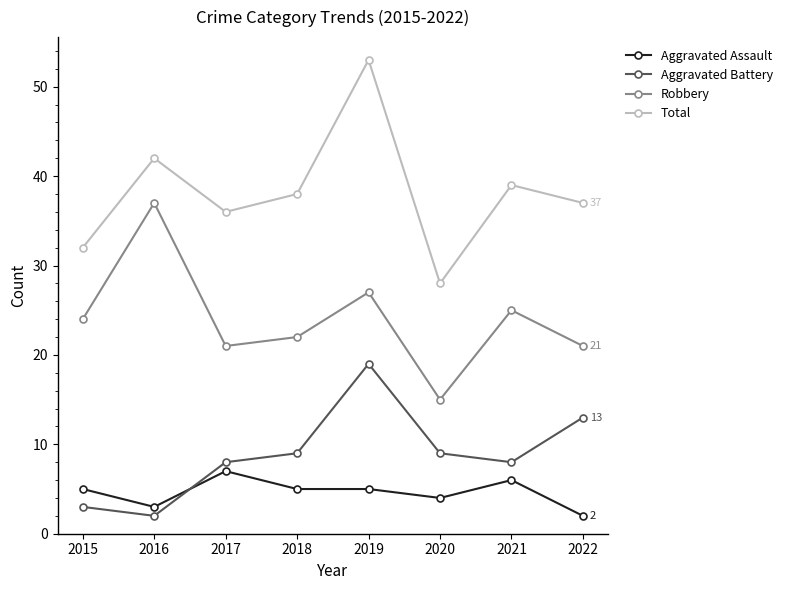

Which series has the widest spread of values?

Total